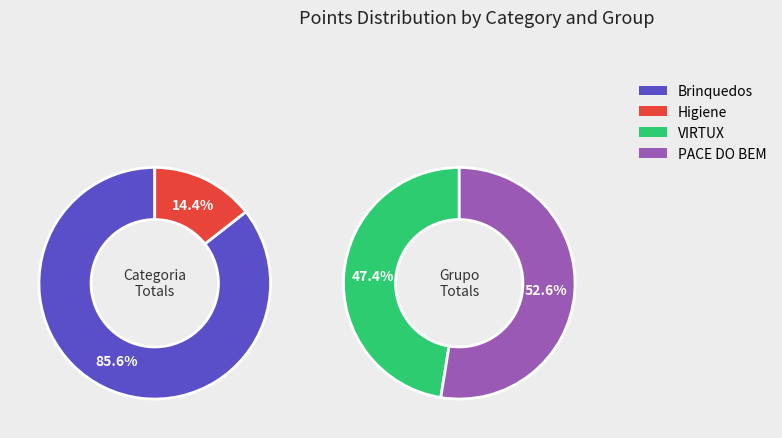

Is there a majority slice in this chart?

Yes